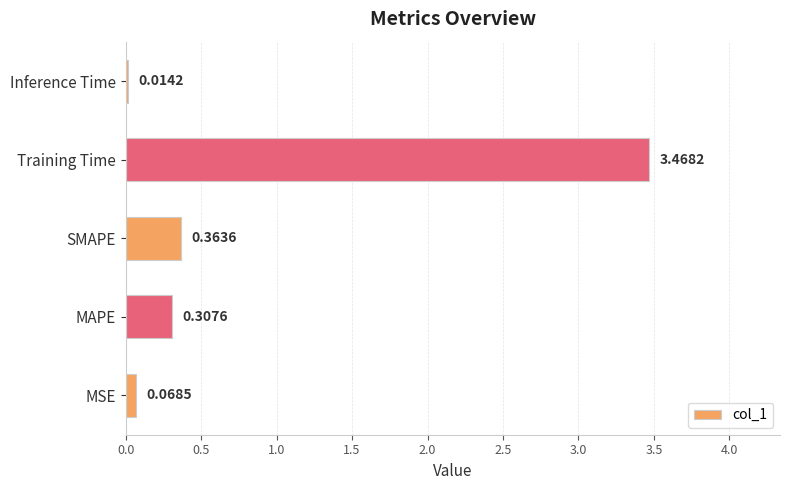

What is the change in value from SMAPE to Inference Time?

-0.3